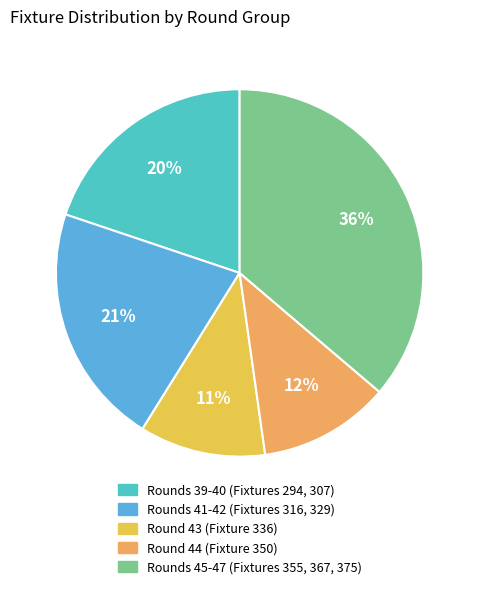

How many slices are in this pie chart?

5